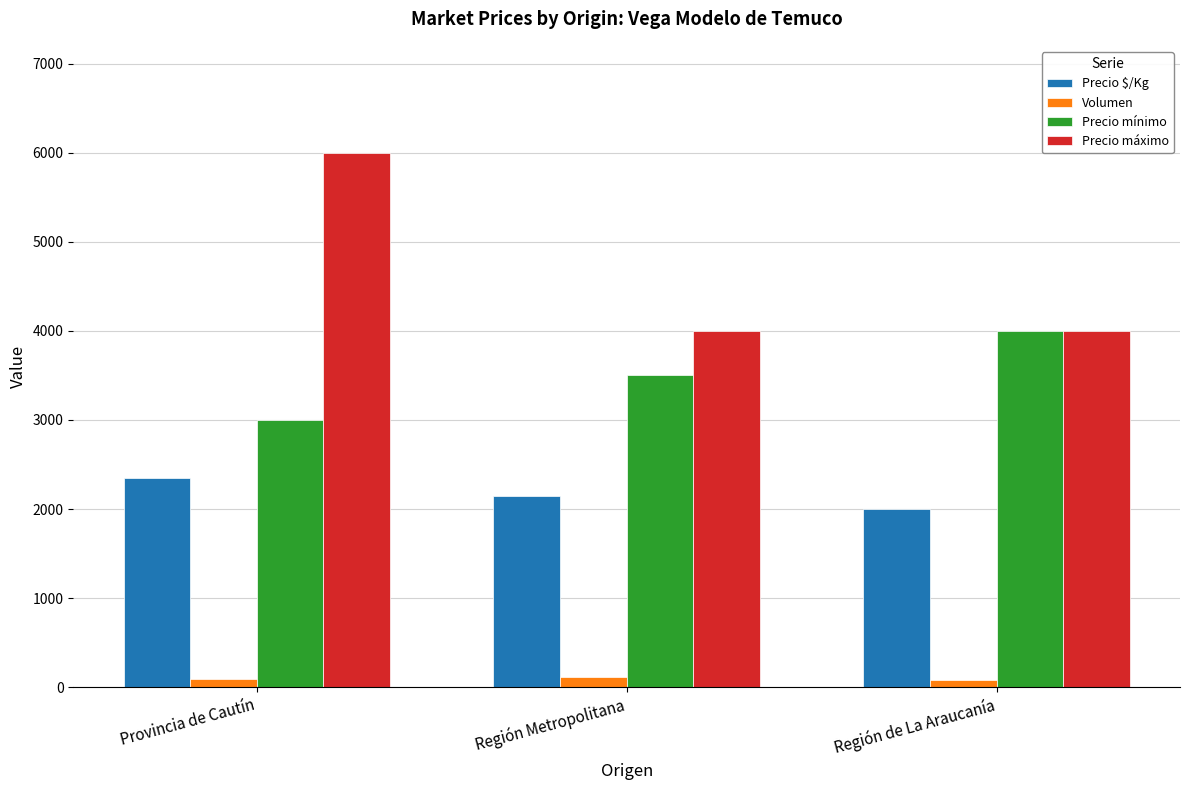

What is the average value of the Precio mínimo series?

3500